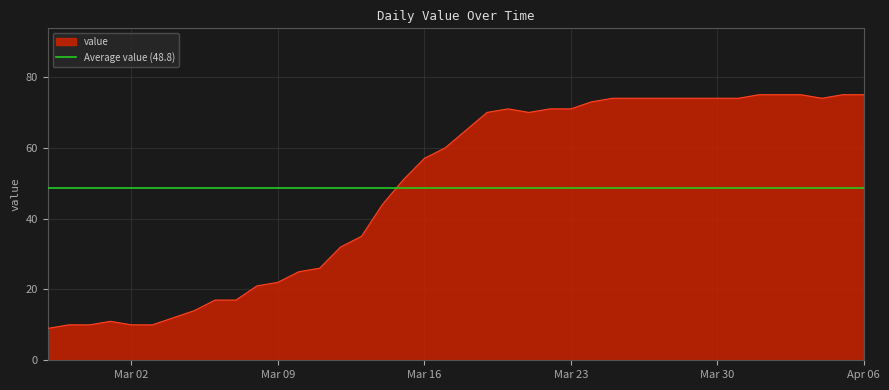

Reading left to right, what are all the values shown in this chart?

9	10	10	11	10	10	12	14	17	17	21	22	25	26	32	35	44	51	57	60	65	70	71	70	71	71	73	74	74	74	74	74	74	74	75	75	75	74	75	75